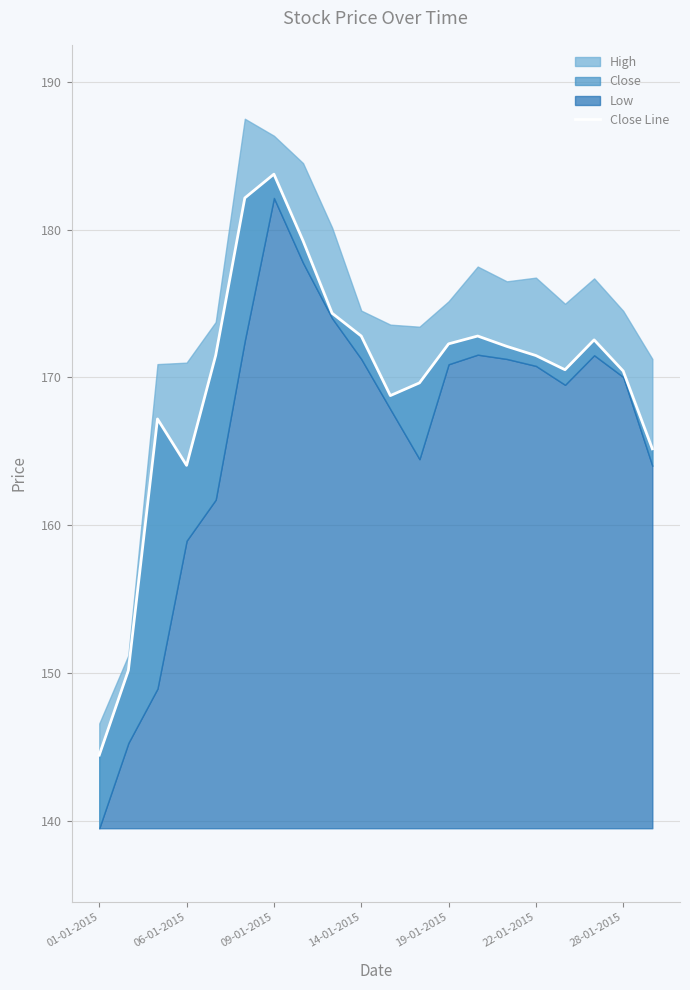

How many points are lower than both their immediate neighbors (excluding endpoints)?

3